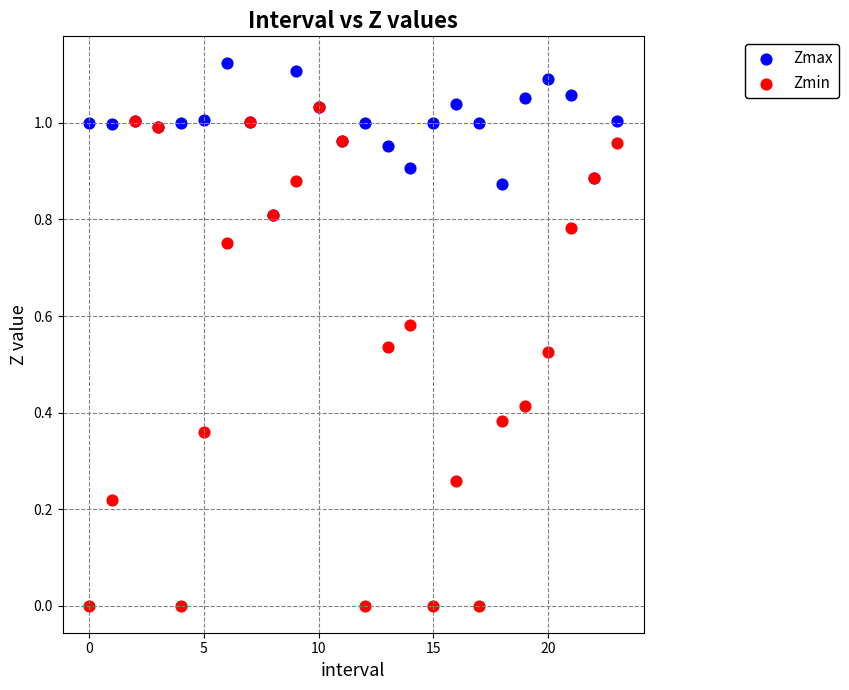

Which series contains the highest Y value?

Zmax